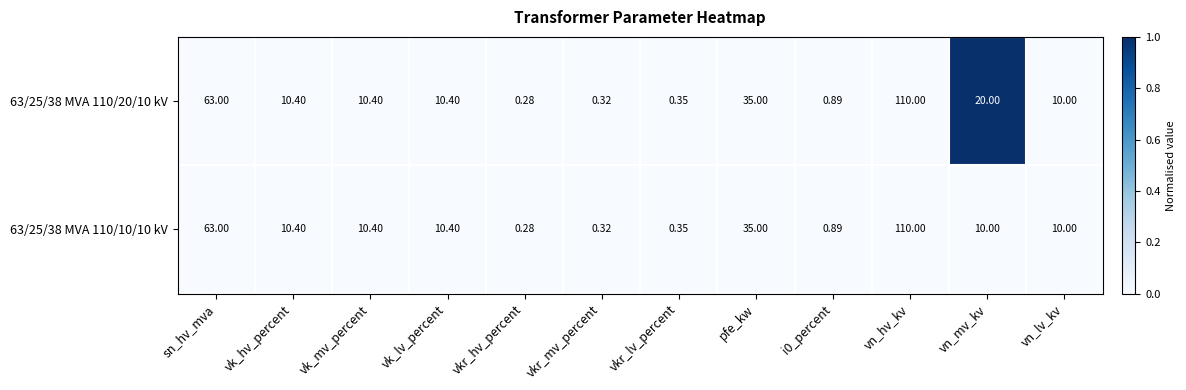

At which category is the sum across all series the highest?

vn_hv_kv